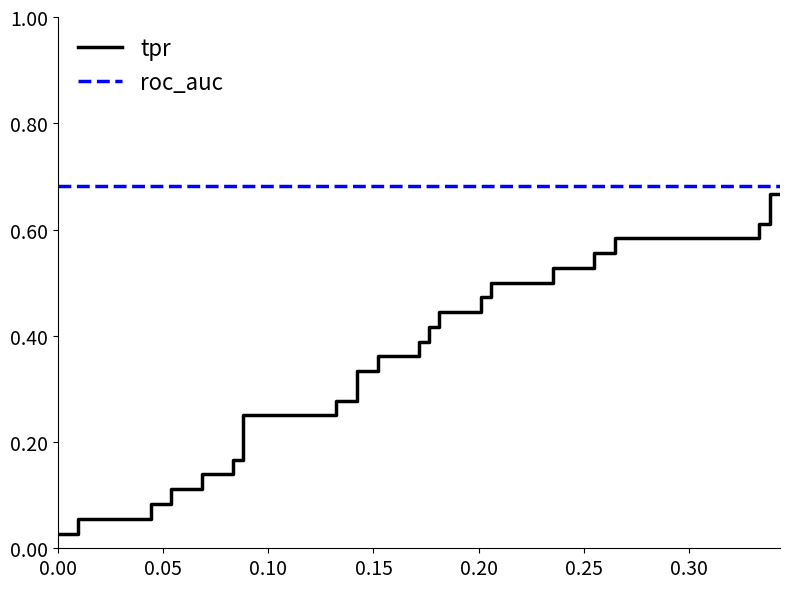

What is the average value of the tpr series?

0.3